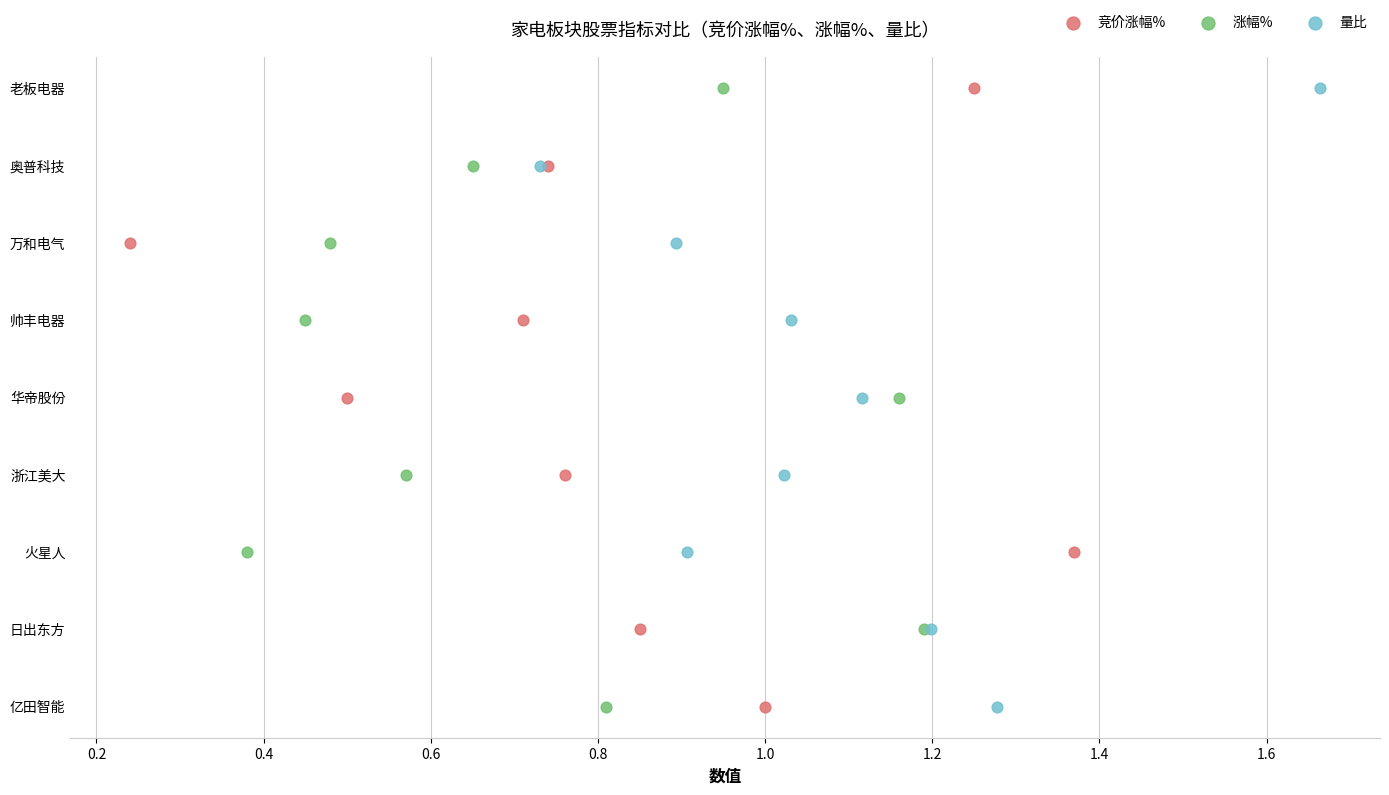

Which series has the largest Y range (max minus min)?

竞价涨幅%